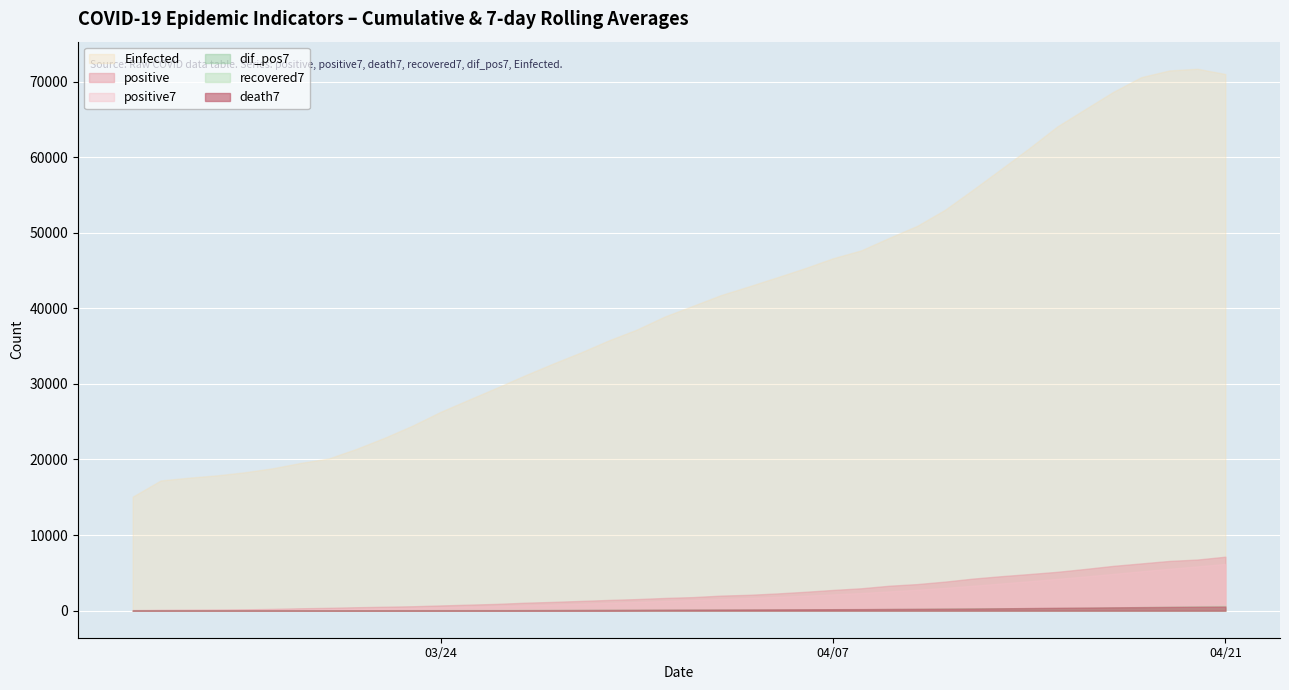

True or false: recovered7 has a value of 332.4 at 29.

False